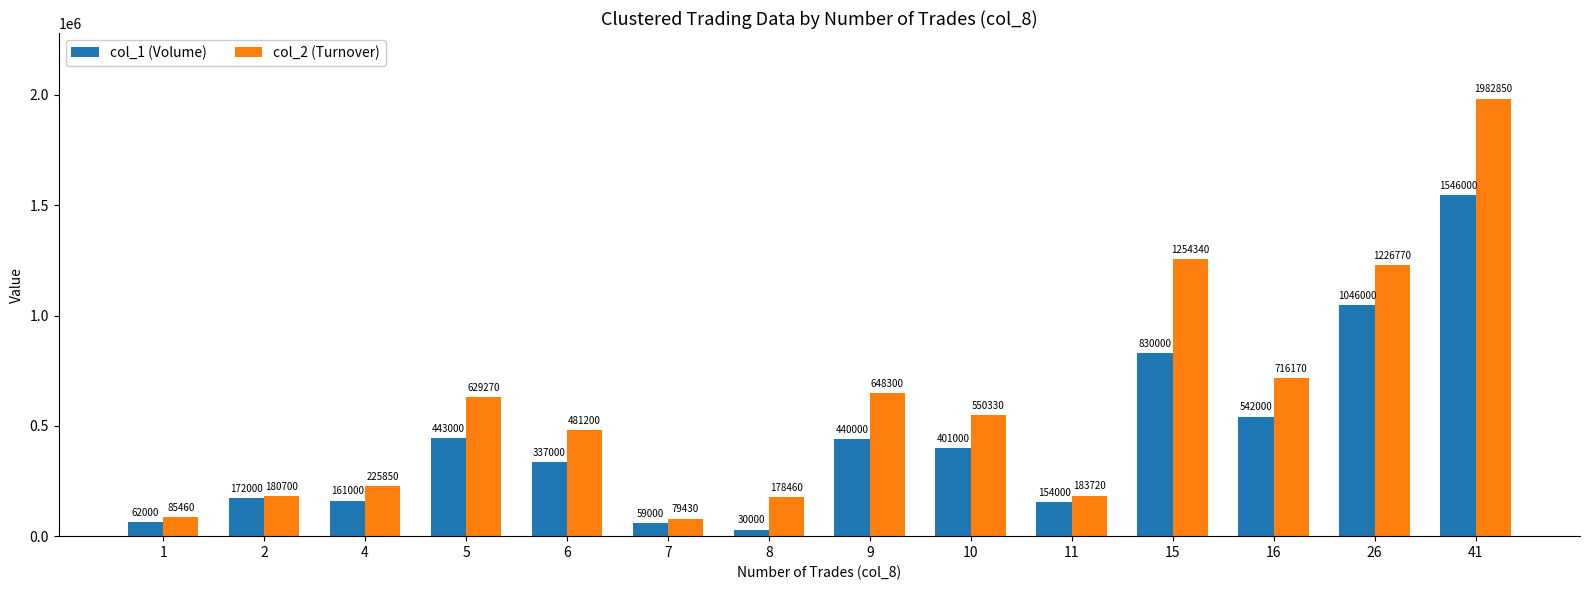

The value of col_1 (Volume) at 9 is 596033. True or false?

False